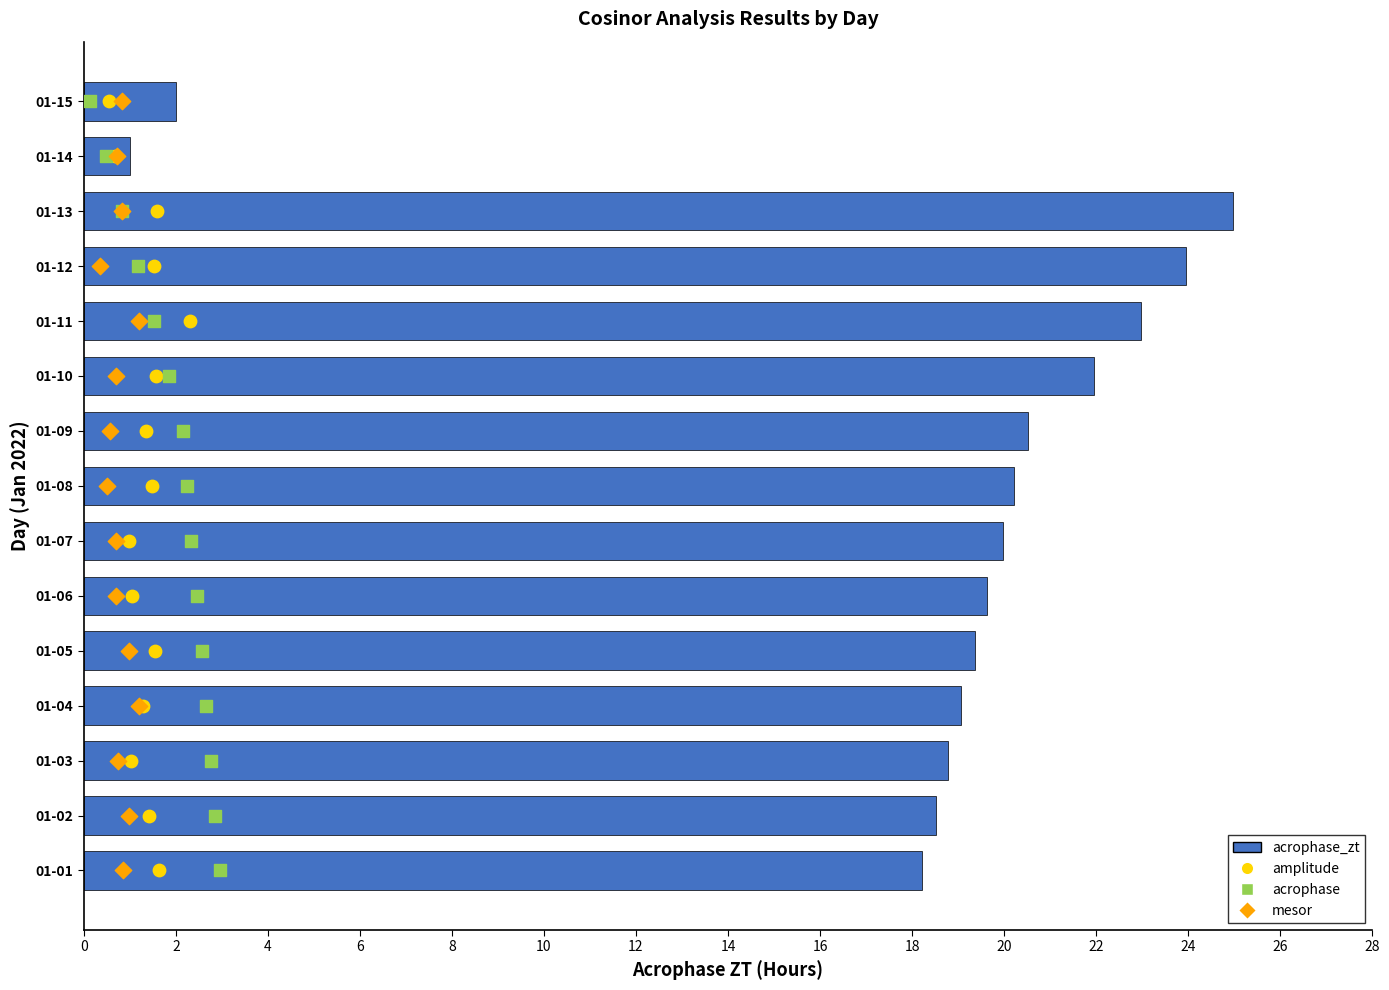

Is the value of mesor at 16 greater than the value of acrophase_zt at 4?

No